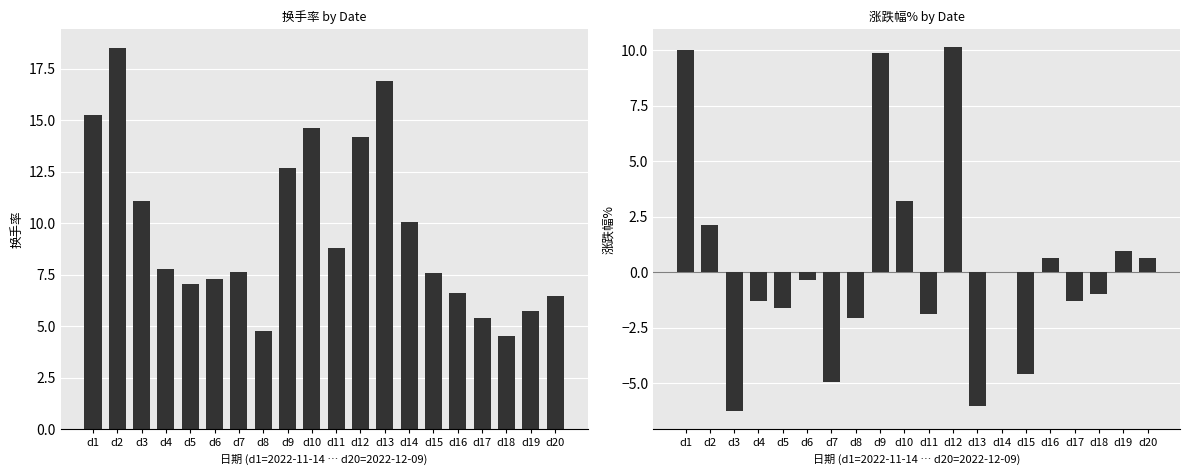

The 涨跌幅% series shows -2.1 at d17. True or false?

False